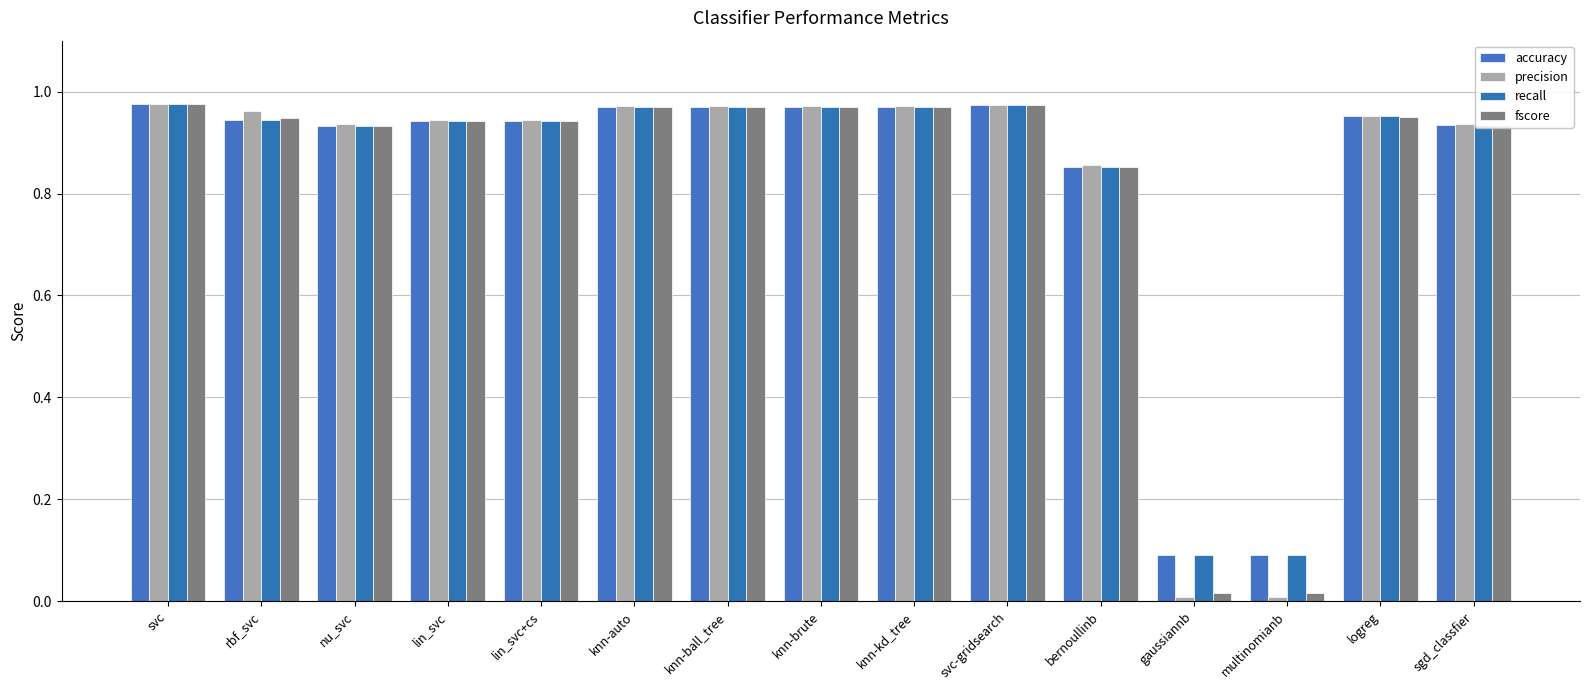

At which label is recall closest to 0?

gaussiannb